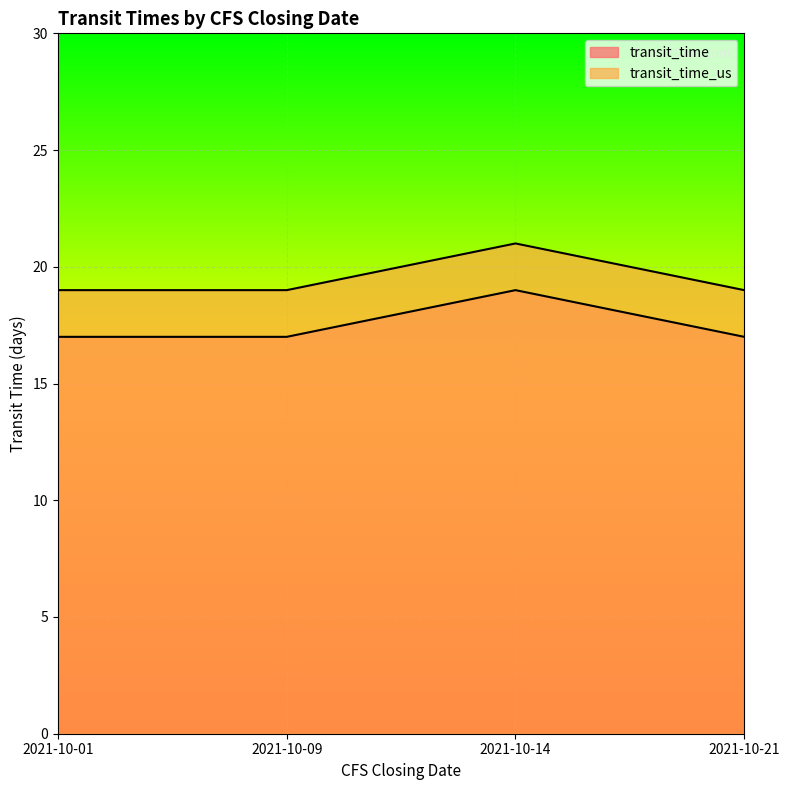

The transit_time series shows 29 at 2021-10-21. True or false?

False